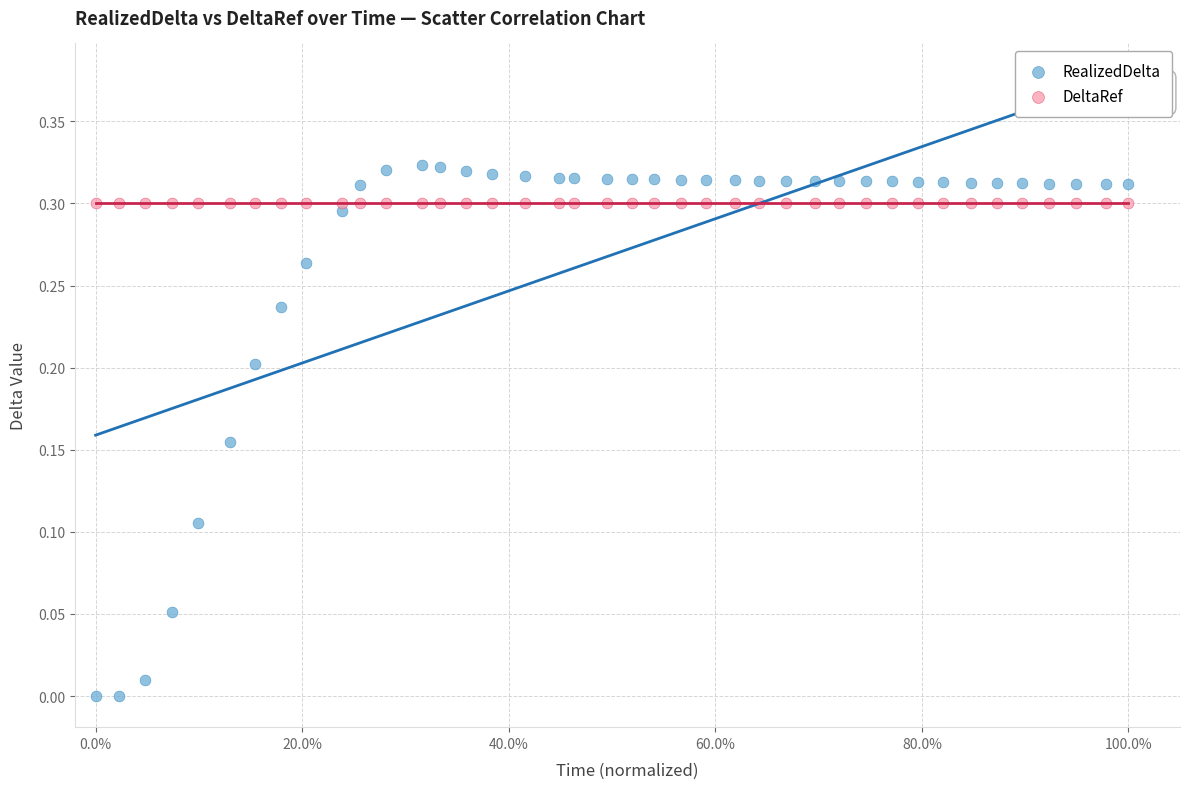

Which series contains the highest Y value?

RealizedDelta